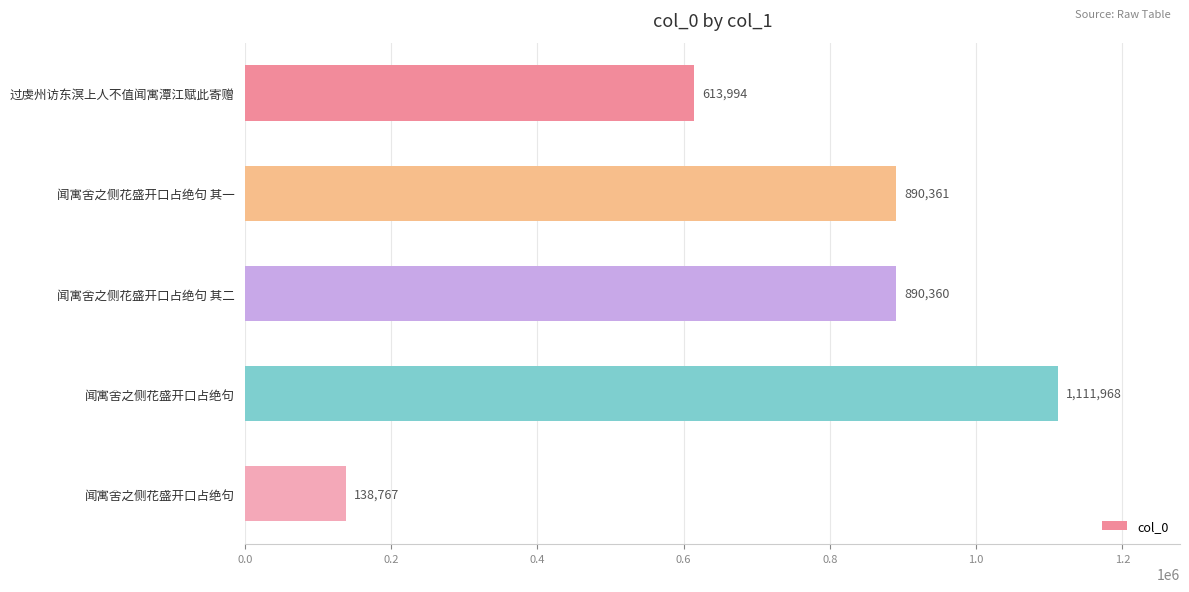

How many bars are there in total?

5